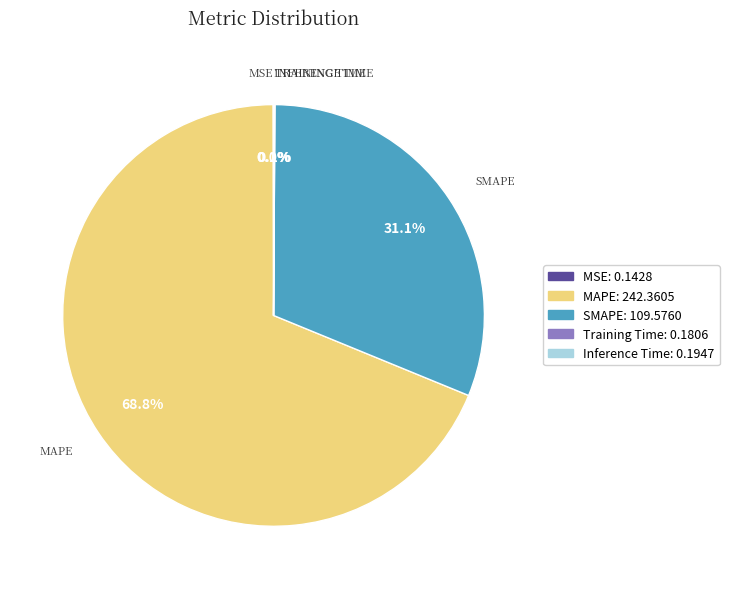

To the nearest percent, what is the difference between the largest and smallest slice percentages?

69%